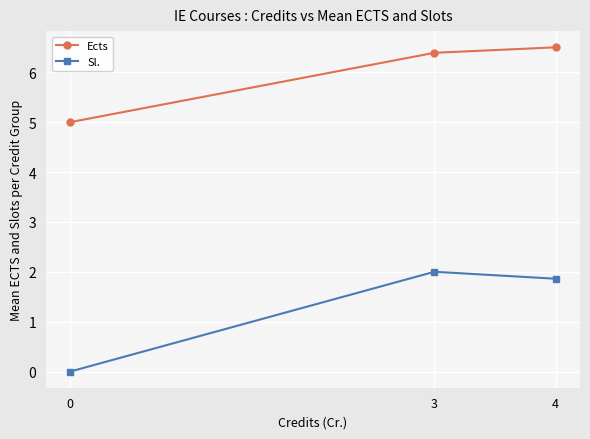

What is the maximum value for Ects?

6.5